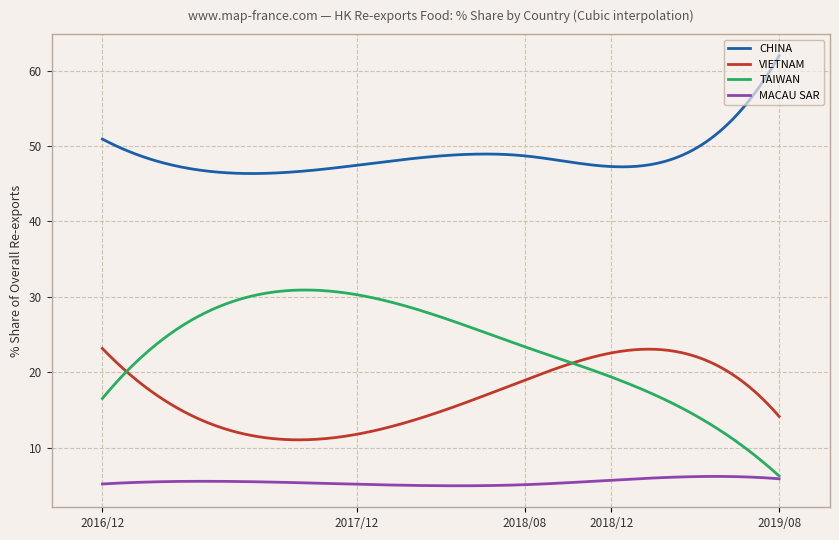

What is the maximum value shown in the chart?

62.0